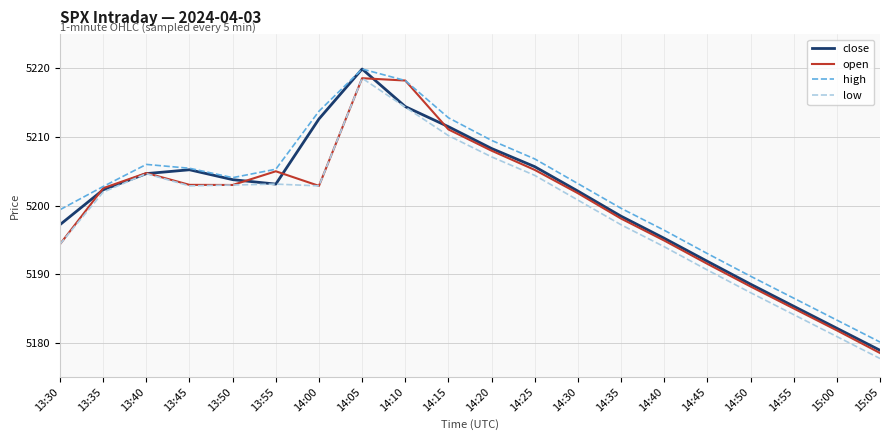

Rank the series by their average value, from highest to lowest.

high, close, open, low